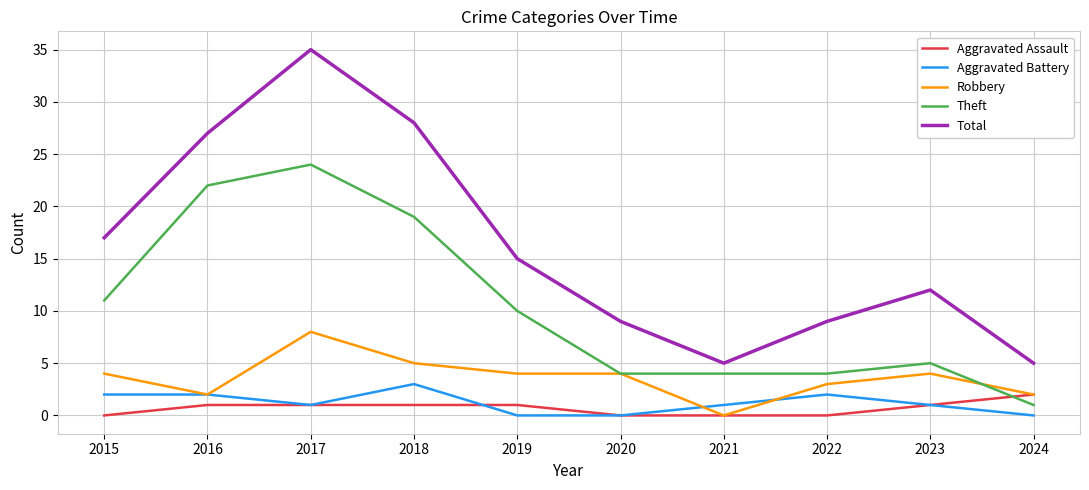

At which label does Theft reach its minimum?

2024